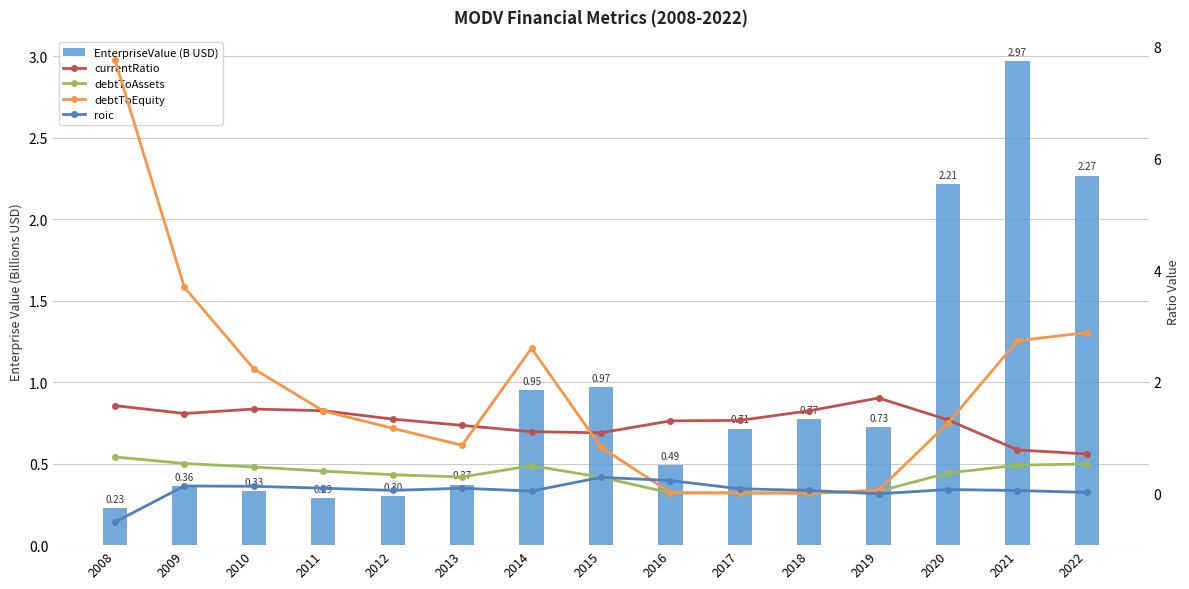

The value of roic at 2013 is 0.1. True or false?

False